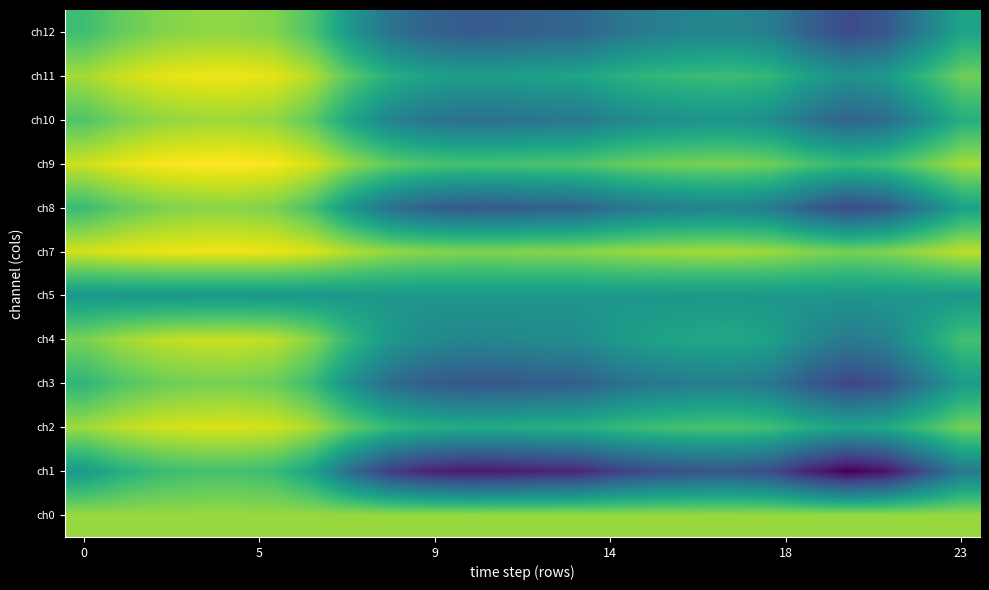

What is the smallest value displayed?

0.9